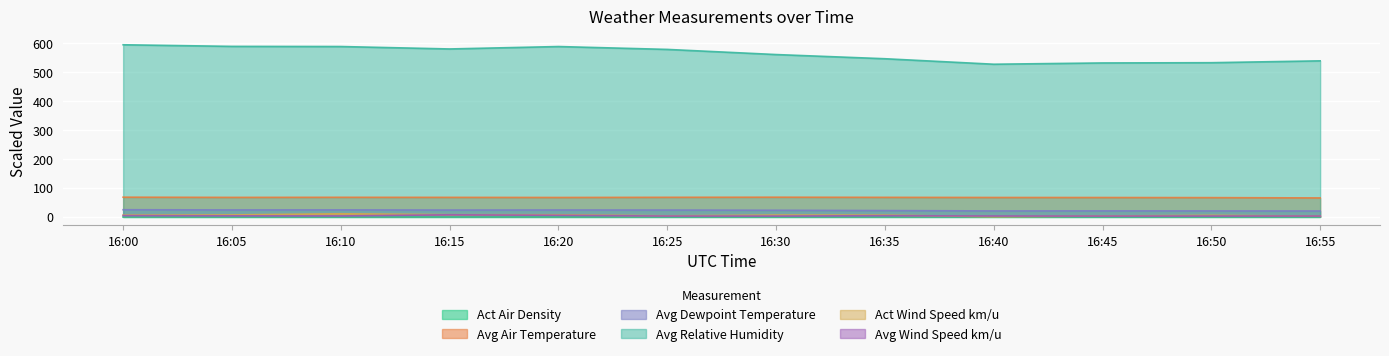

In Act Wind Speed km/u, how many points are higher than both neighbors (excluding endpoints)?

3